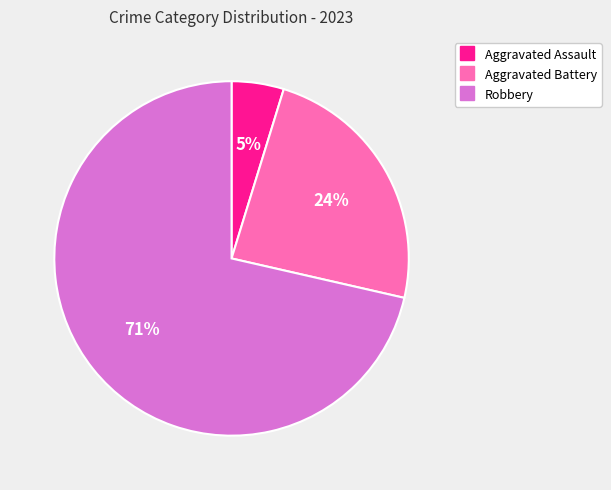

To the nearest percent, what portion does Aggravated Battery represent?

24%